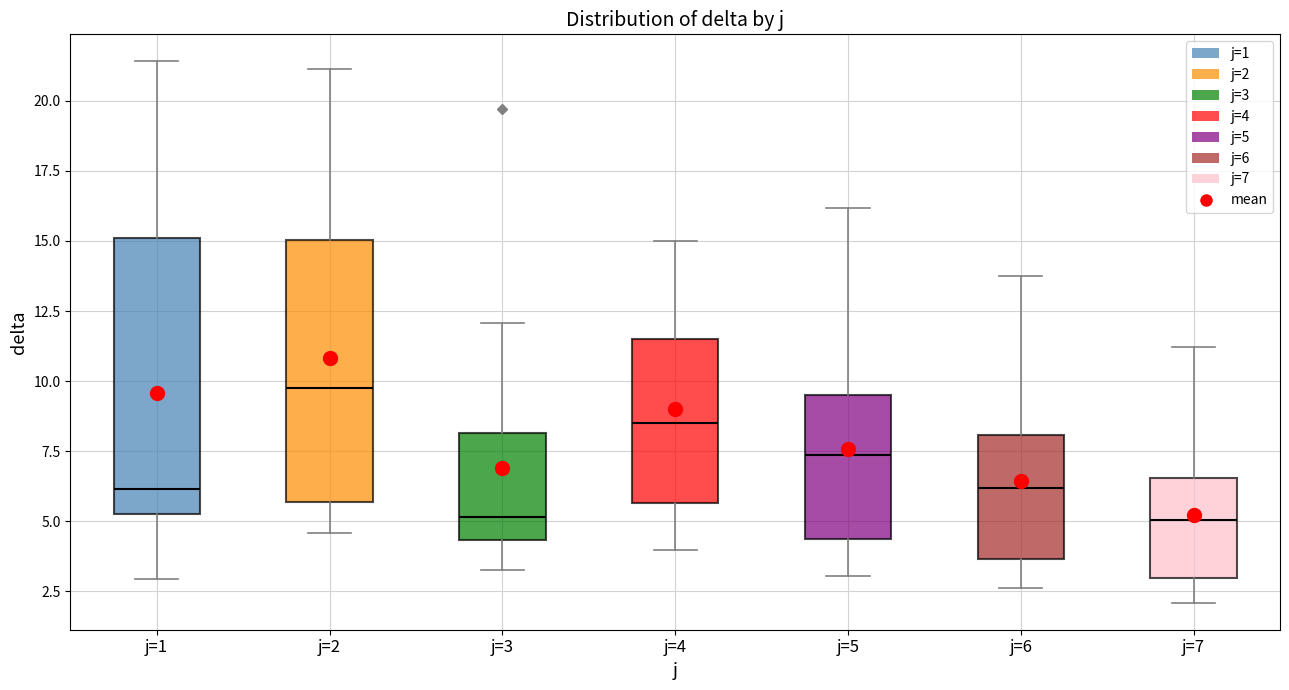

Where does the median line of the box for j=6 sit on the y-axis? The values are not printed on the chart, so give them approximately, as read against the axis.

6.0